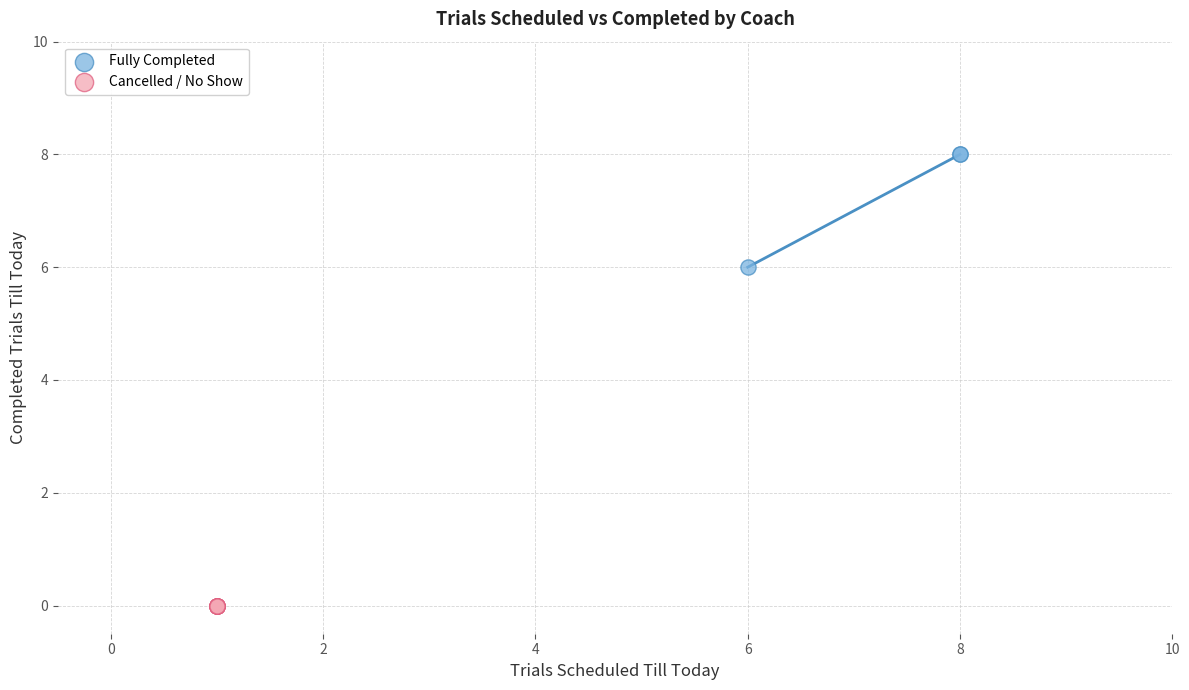

Which series contains the lowest Y value?

Cancelled / No Show